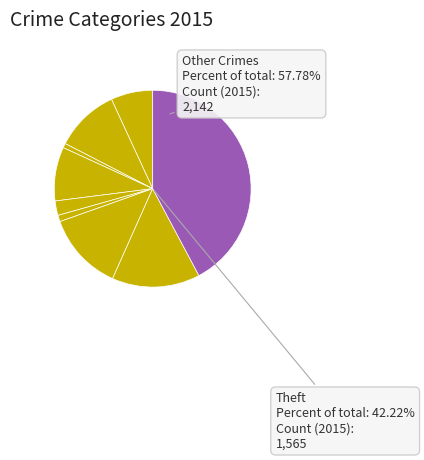

True or false: Homicide accounts for 11% of the total.

False